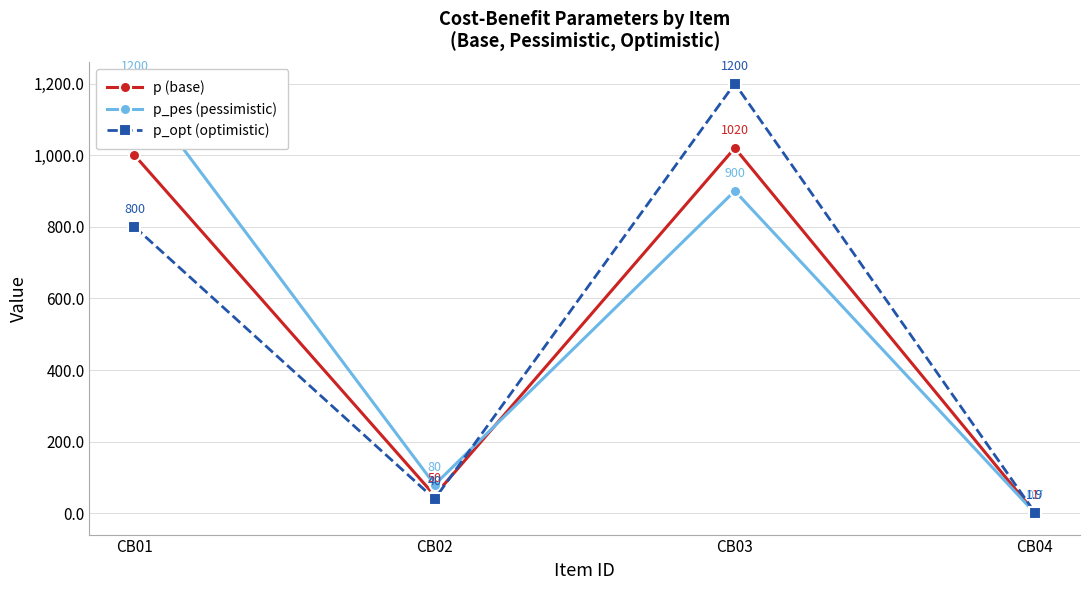

Where is the first local minimum for p (base)?

CB02